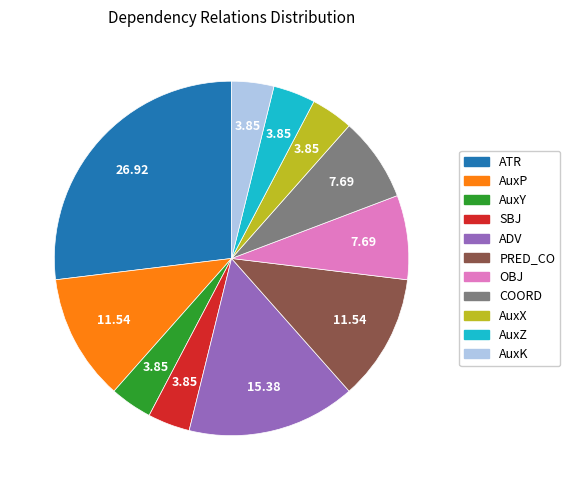

Does AuxX account for over 50% of the chart?

No